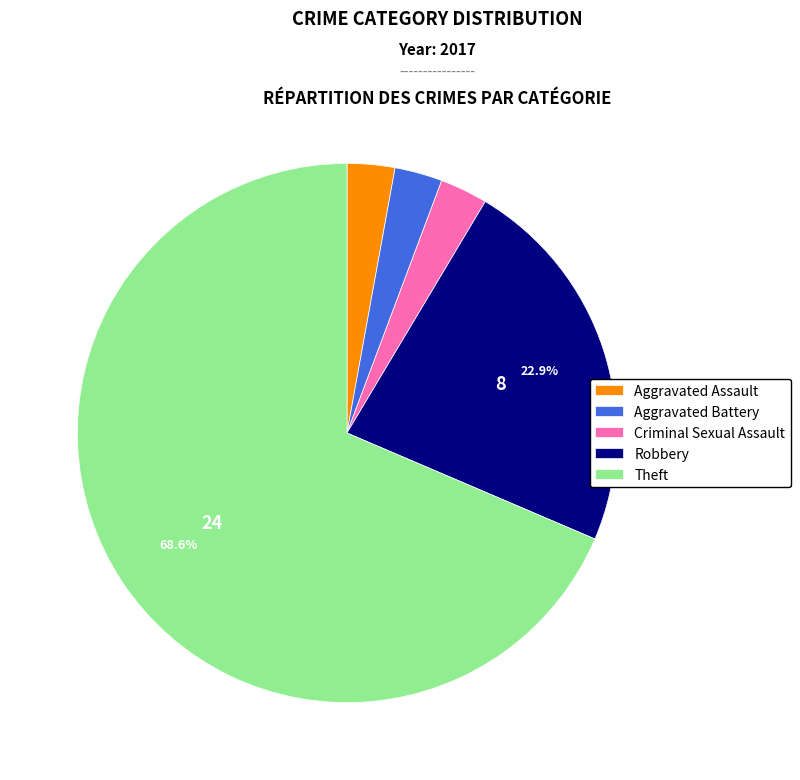

To the nearest percent, what is the combined percentage of Theft and Aggravated Assault?

71%